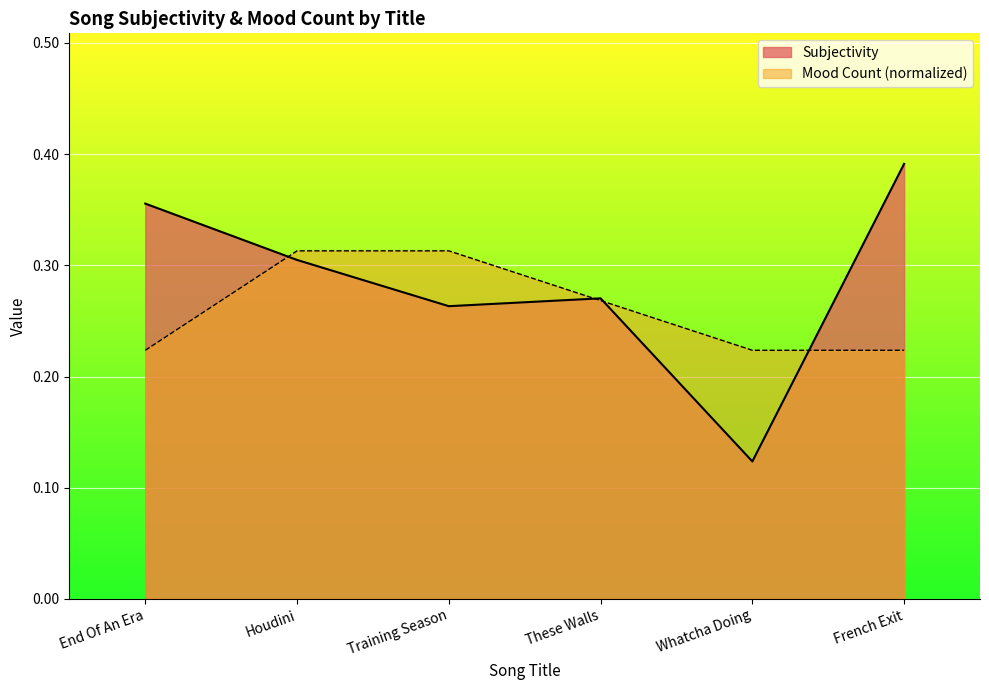

Reading left to right, extract all data points from this chart.

Subjectivity: 0.4	0.3	0.3	0.3	0.1	0.4
Mood_Count: 0.2	0.3	0.3	0.3	0.2	0.2